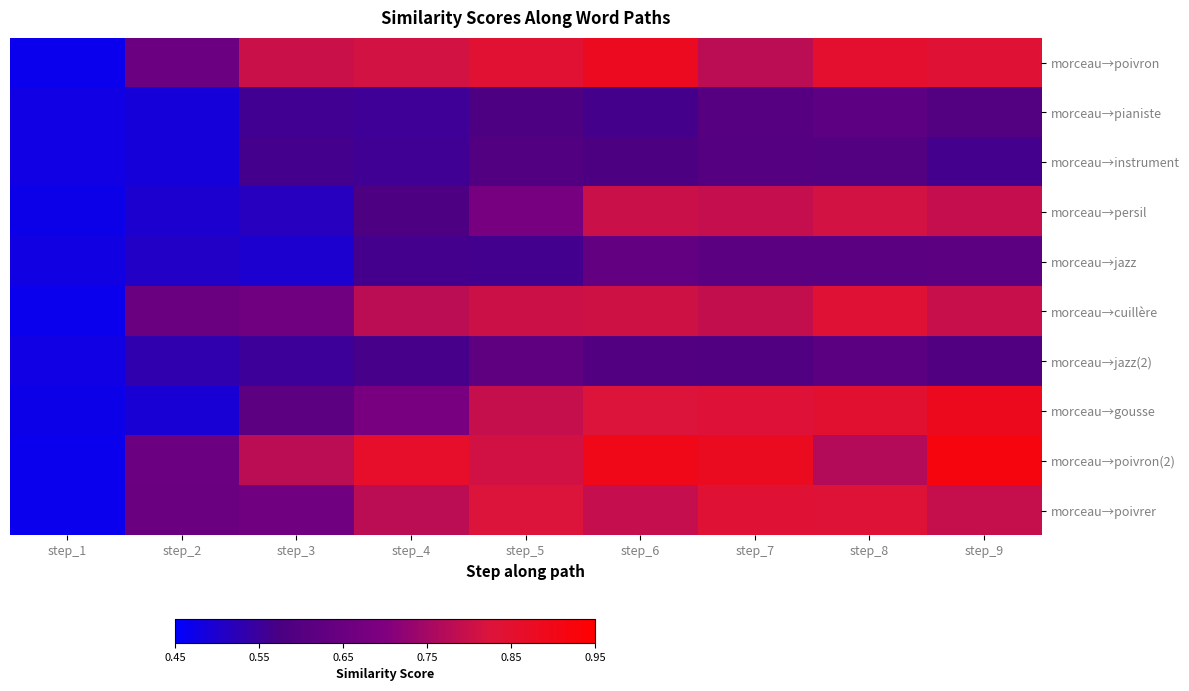

Reading right to left, extract all data points from this chart.

morceau→poivron: step_9=0.8	step_8=0.9	step_7=0.8	step_6=0.9	step_5=0.8	step_4=0.8	step_3=0.8	step_2=0.7	step_1=0.5
morceau→pianiste: step_9=0.6	step_8=0.6	step_7=0.6	step_6=0.6	step_5=0.6	step_4=0.6	step_3=0.6	step_2=0.5	step_1=0.5
morceau→instrument: step_9=0.6	step_8=0.6	step_7=0.6	step_6=0.6	step_5=0.6	step_4=0.6	step_3=0.6	step_2=0.5	step_1=0.5
morceau→persil: step_9=0.8	step_8=0.8	step_7=0.8	step_6=0.8	step_5=0.7	step_4=0.6	step_3=0.5	step_2=0.5	step_1=0.5
morceau→jazz: step_9=0.6	step_8=0.6	step_7=0.6	step_6=0.6	step_5=0.6	step_4=0.6	step_3=0.5	step_2=0.5	step_1=0.5
morceau→cuillère: step_9=0.8	step_8=0.8	step_7=0.8	step_6=0.8	step_5=0.8	step_4=0.8	step_3=0.7	step_2=0.6	step_1=0.5
morceau→jazz(2): step_9=0.6	step_8=0.6	step_7=0.6	step_6=0.6	step_5=0.6	step_4=0.6	step_3=0.6	step_2=0.5	step_1=0.5
morceau→gousse: step_9=0.9	step_8=0.8	step_7=0.8	step_6=0.8	step_5=0.8	step_4=0.7	step_3=0.6	step_2=0.5	step_1=0.5
morceau→poivron(2): step_9=0.9	step_8=0.8	step_7=0.9	step_6=0.9	step_5=0.8	step_4=0.9	step_3=0.8	step_2=0.7	step_1=0.5
morceau→poivrer: step_9=0.8	step_8=0.8	step_7=0.8	step_6=0.8	step_5=0.8	step_4=0.8	step_3=0.7	step_2=0.6	step_1=0.5